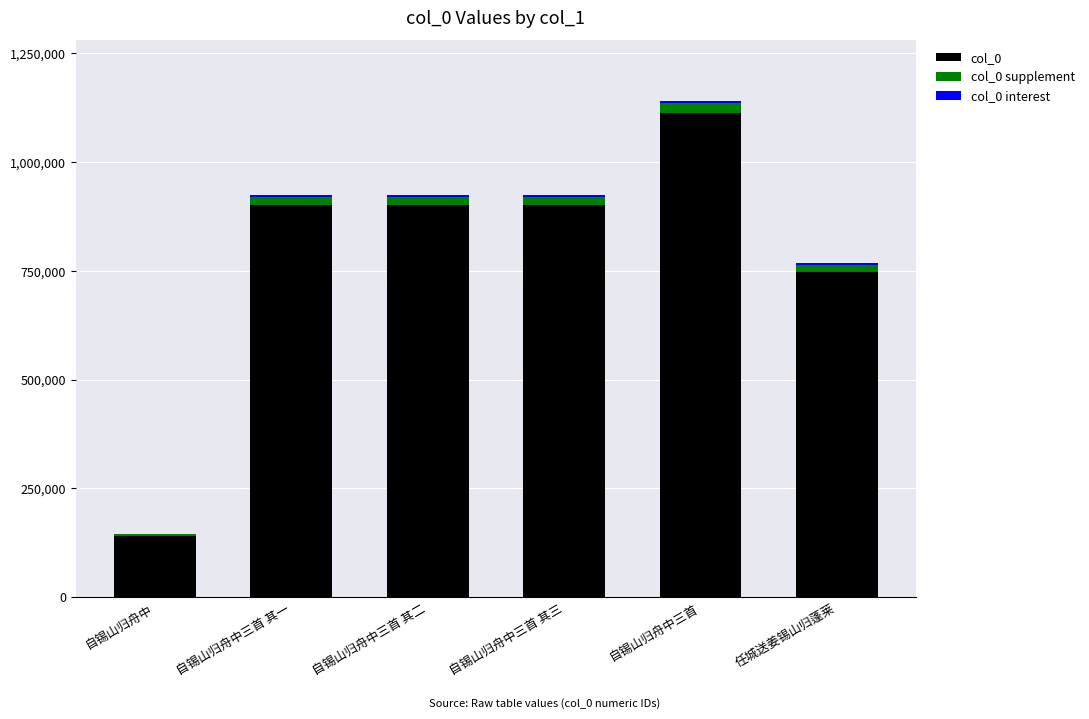

What is the sum of all col_0 values?

4710133.0